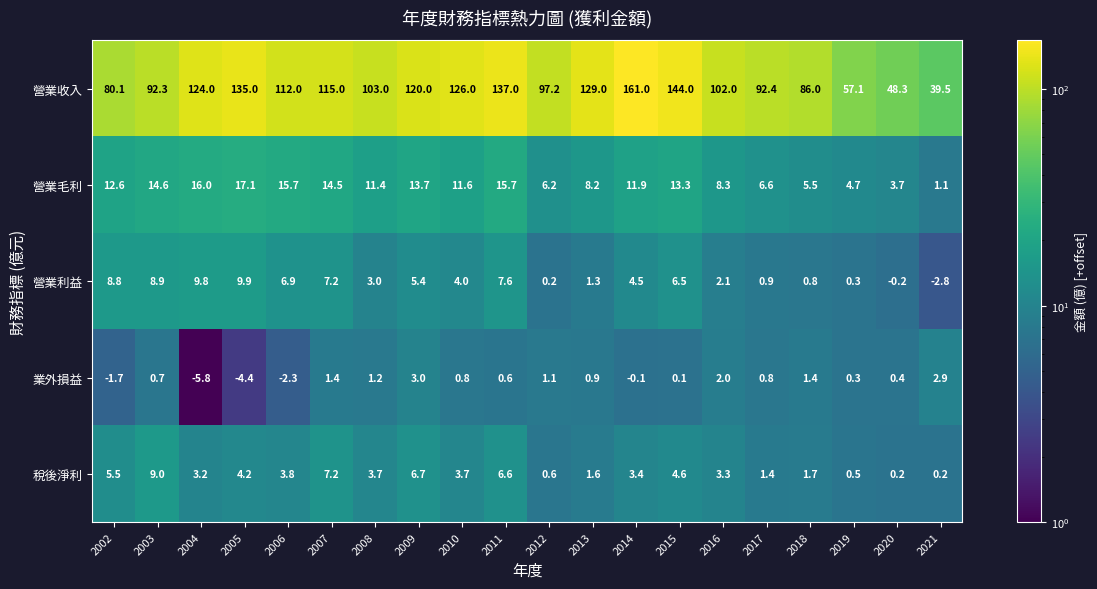

What is the difference between the 稅後淨利 values at 2016 and 2012?

2.7